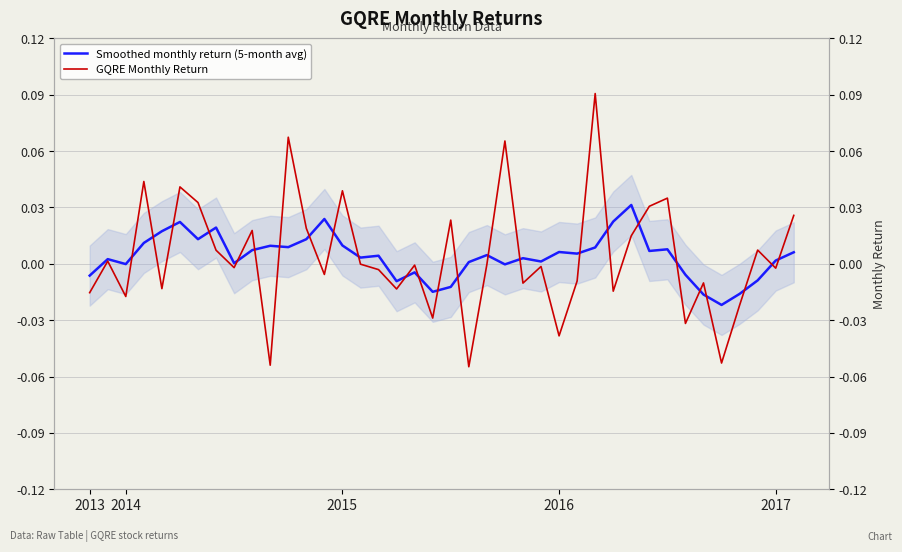

What is the difference between the maximum and minimum values in the Smoothed monthly return (5-month avg) series?

0.1